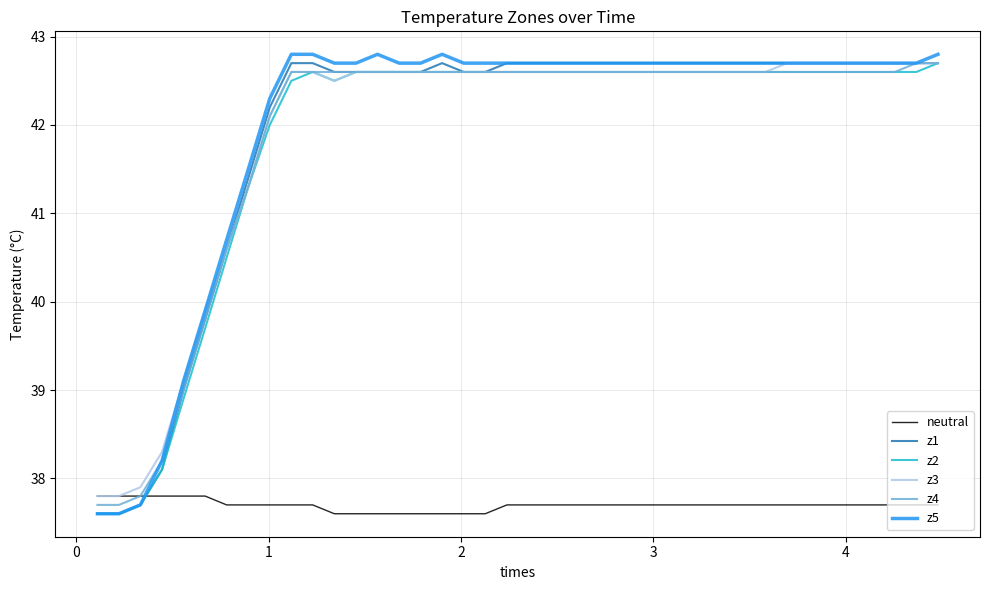

What is the greatest value displayed?

42.8